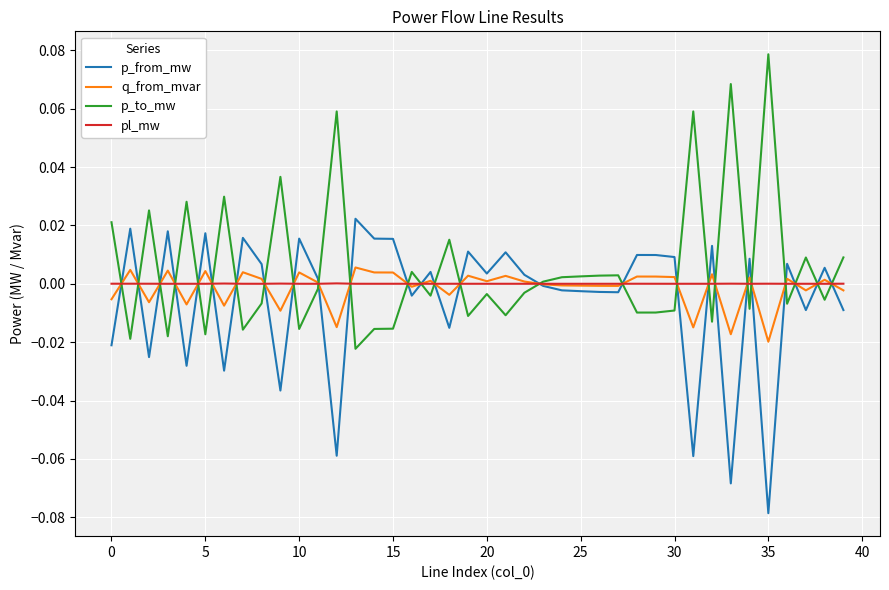

What are all the series names shown in the legend?

p_from_mw, q_from_mvar, p_to_mw, pl_mw